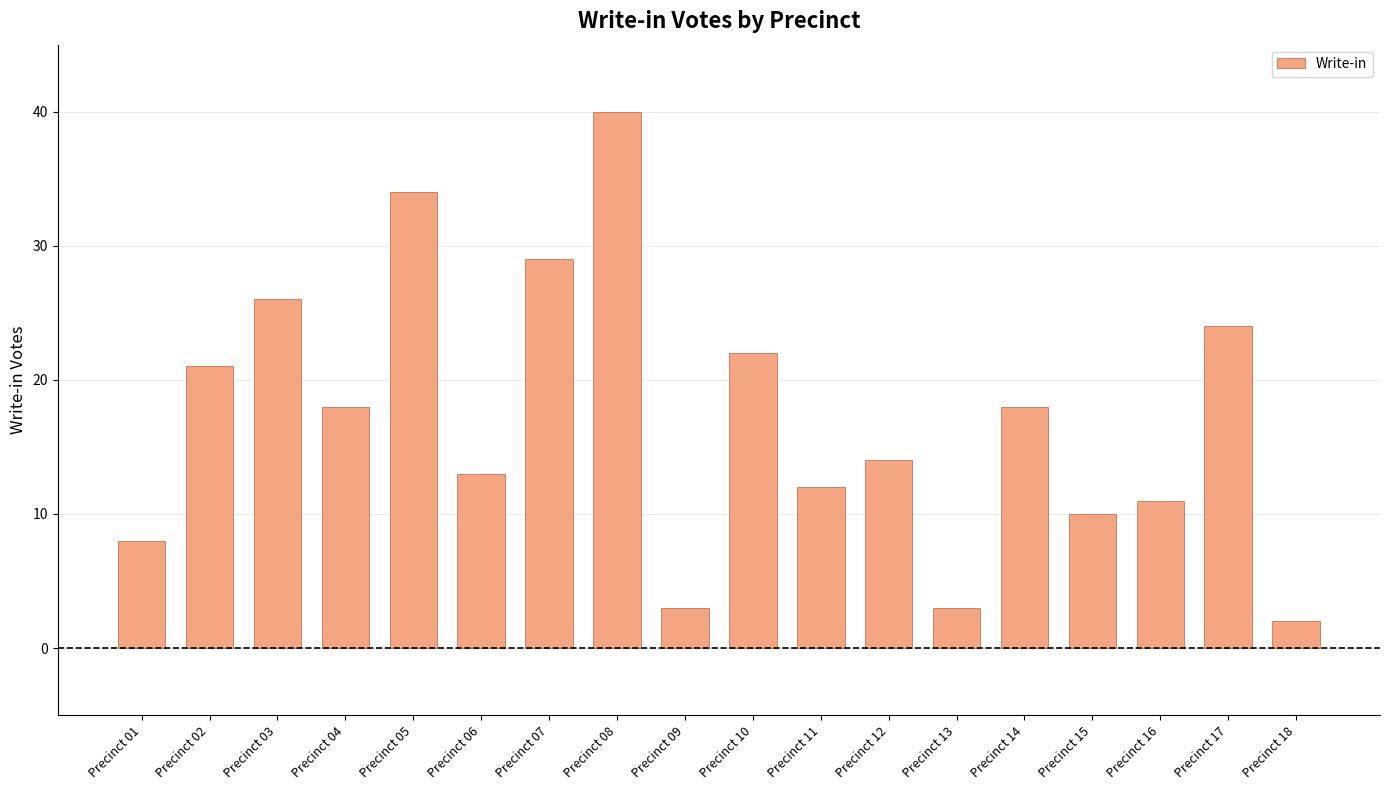

What is the change in value from Precinct 02 to Precinct 07?

+8